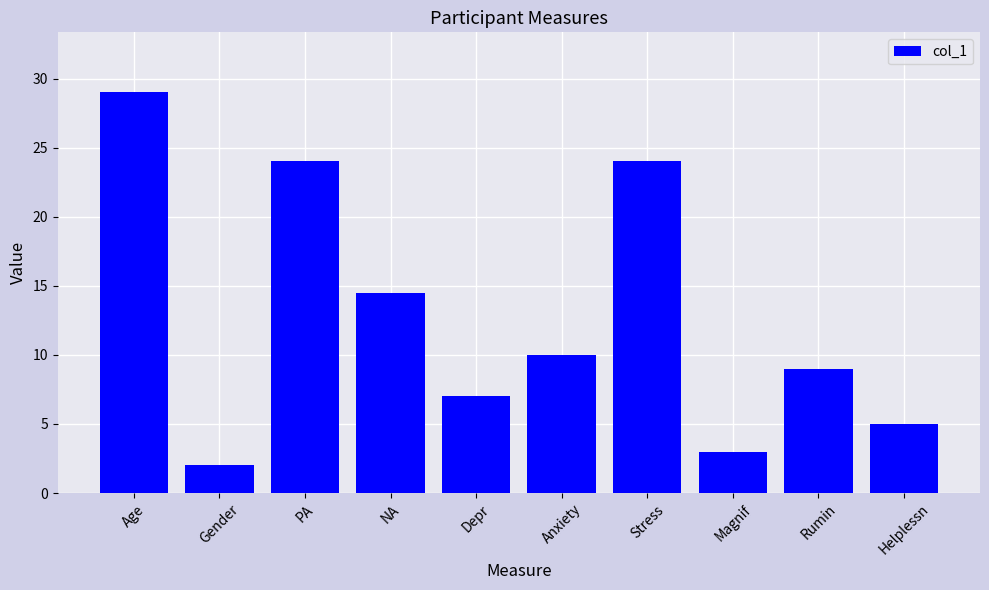

What is the change in value from Stress to Helplessn?

-19.0